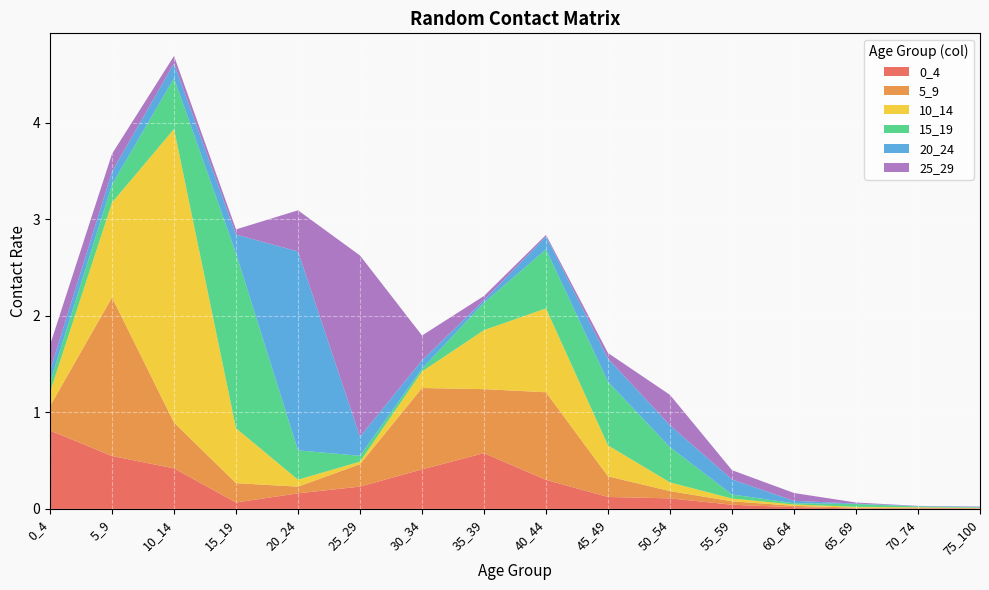

Reading left to right, what are all the values shown in this chart?

0_4: 0.8	0.5	0.4	0.1	0.2	0.2	0.4	0.6	0.3	0.1	0.1	0.0	0.0	0.0	0.0	0.0
5_9: 0.3	1.6	0.5	0.2	0.1	0.2	0.8	0.7	0.9	0.2	0.1	0.0	0.0	0.0	0.0	0.0
10_14: 0.1	1.0	3.0	0.6	0.1	0.0	0.2	0.6	0.9	0.3	0.1	0.0	0.0	0.0	0.0	0.0
15_19: 0.1	0.2	0.5	1.8	0.3	0.1	0.0	0.3	0.6	0.7	0.4	0.0	0.0	0.0	0.0	0.0
20_24: 0.1	0.1	0.2	0.2	2.1	0.2	0.1	0.0	0.1	0.2	0.2	0.2	0.0	0.0	0.0	0.0
25_29: 0.3	0.2	0.1	0.1	0.4	1.9	0.3	0.0	0.0	0.1	0.3	0.1	0.1	0.0	0.0	0.0